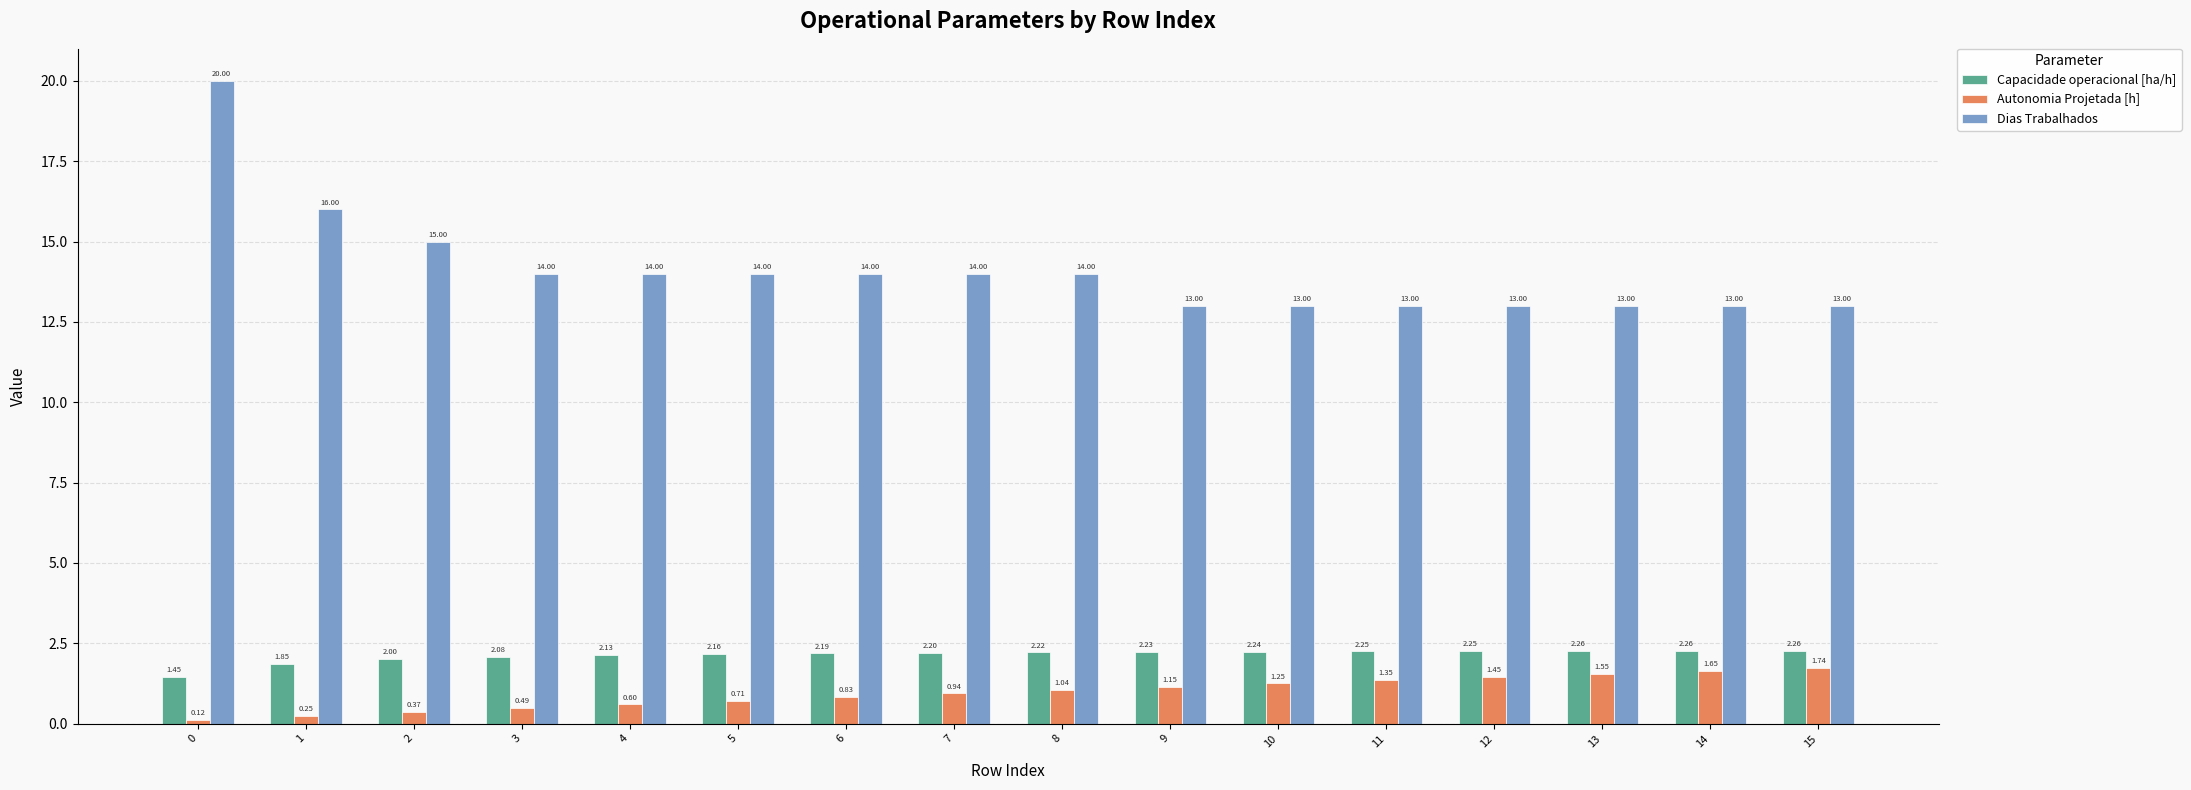

What is the sum of all Autonomia Projetada [h] values?

15.5